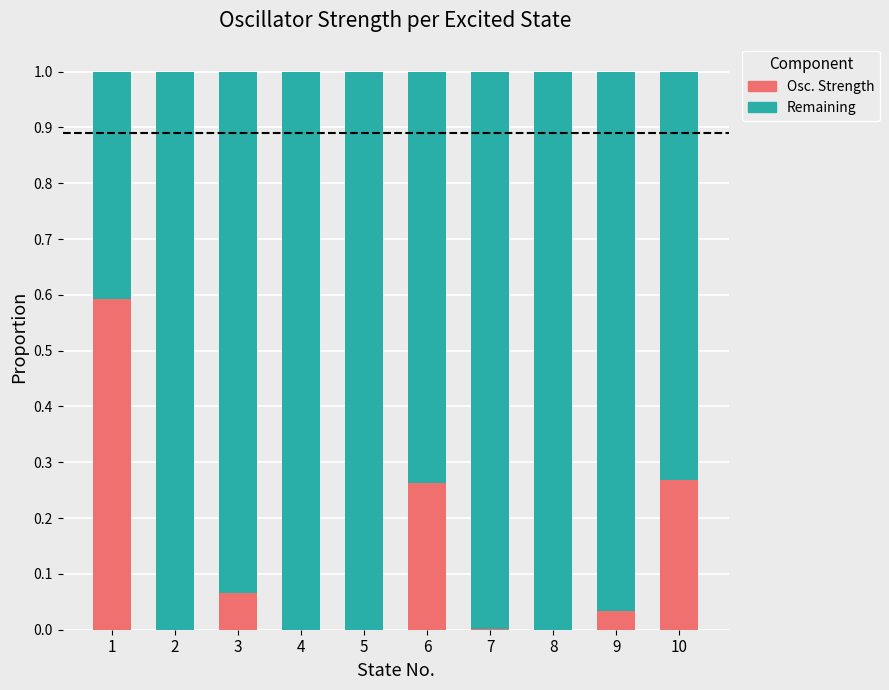

The Osc. Strength series shows -0.3 at 2. True or false?

False